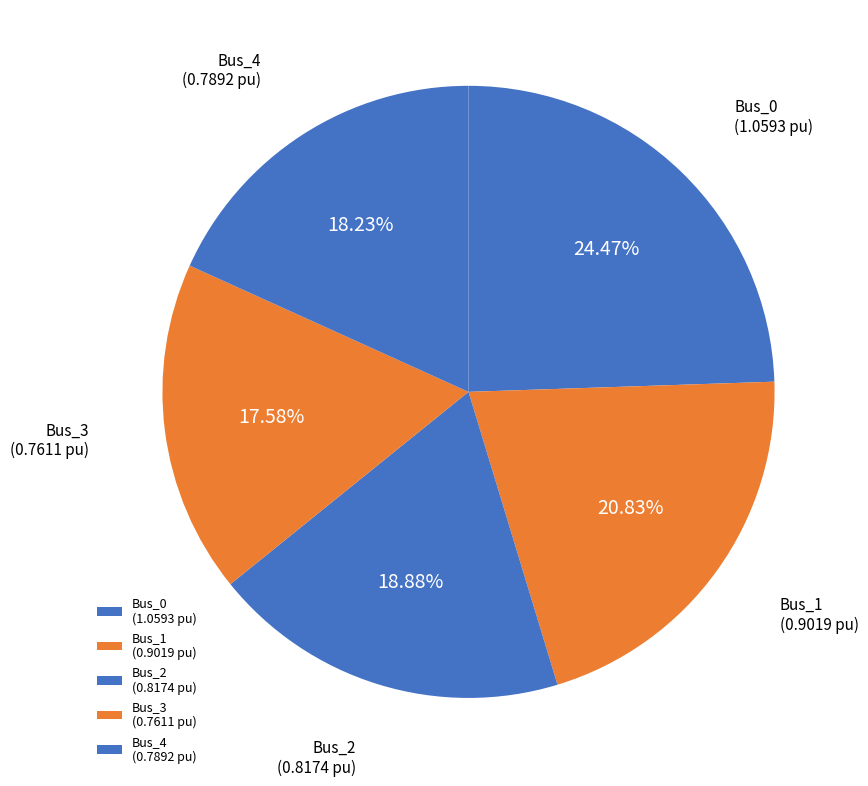

Is there any slice that represents more than half of the pie?

No